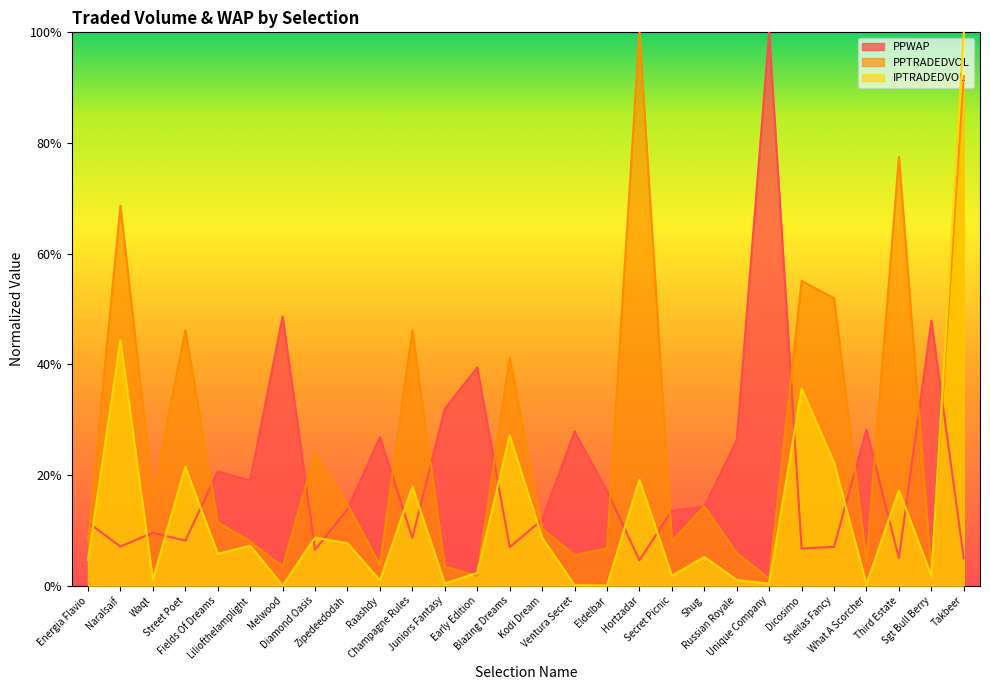

The value of IPTRADEDVOL at Secret Picnic is 0.0. True or false?

True